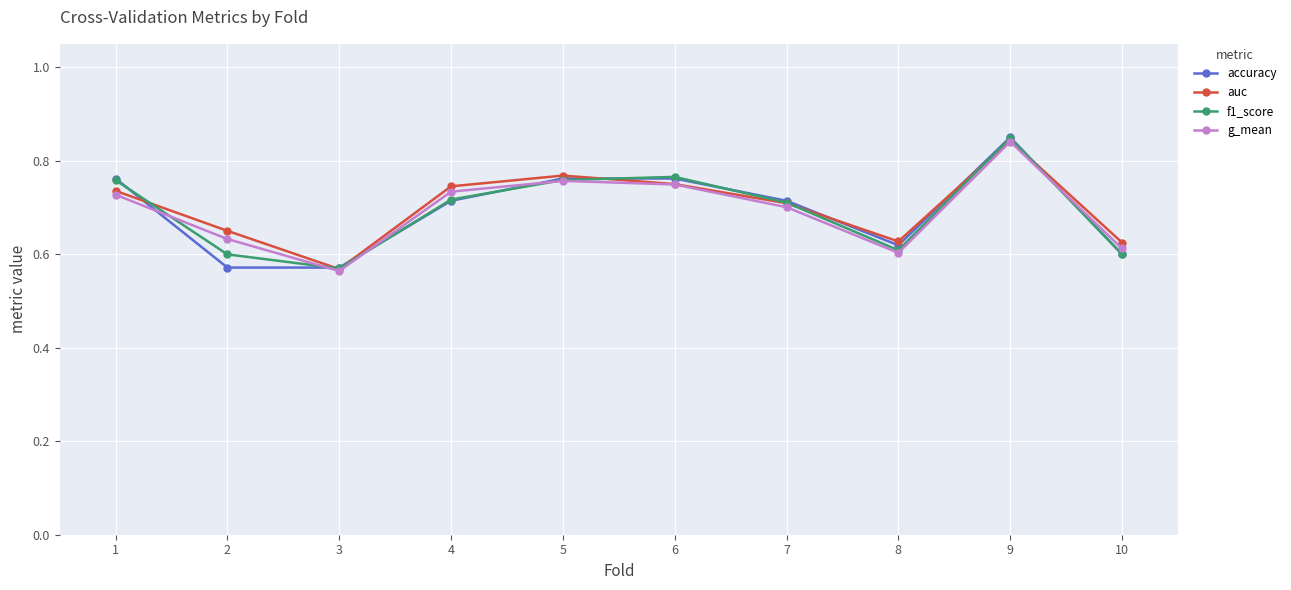

True or false: f1_score has a value of 0.4 at 1.

False